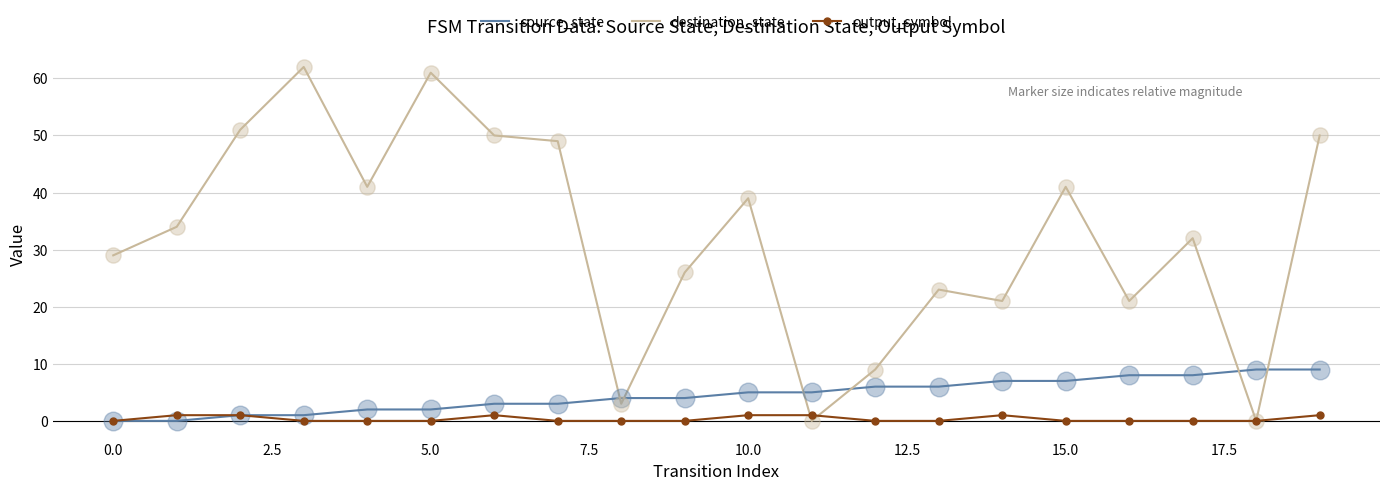

Which series has the widest spread of values?

destination_state